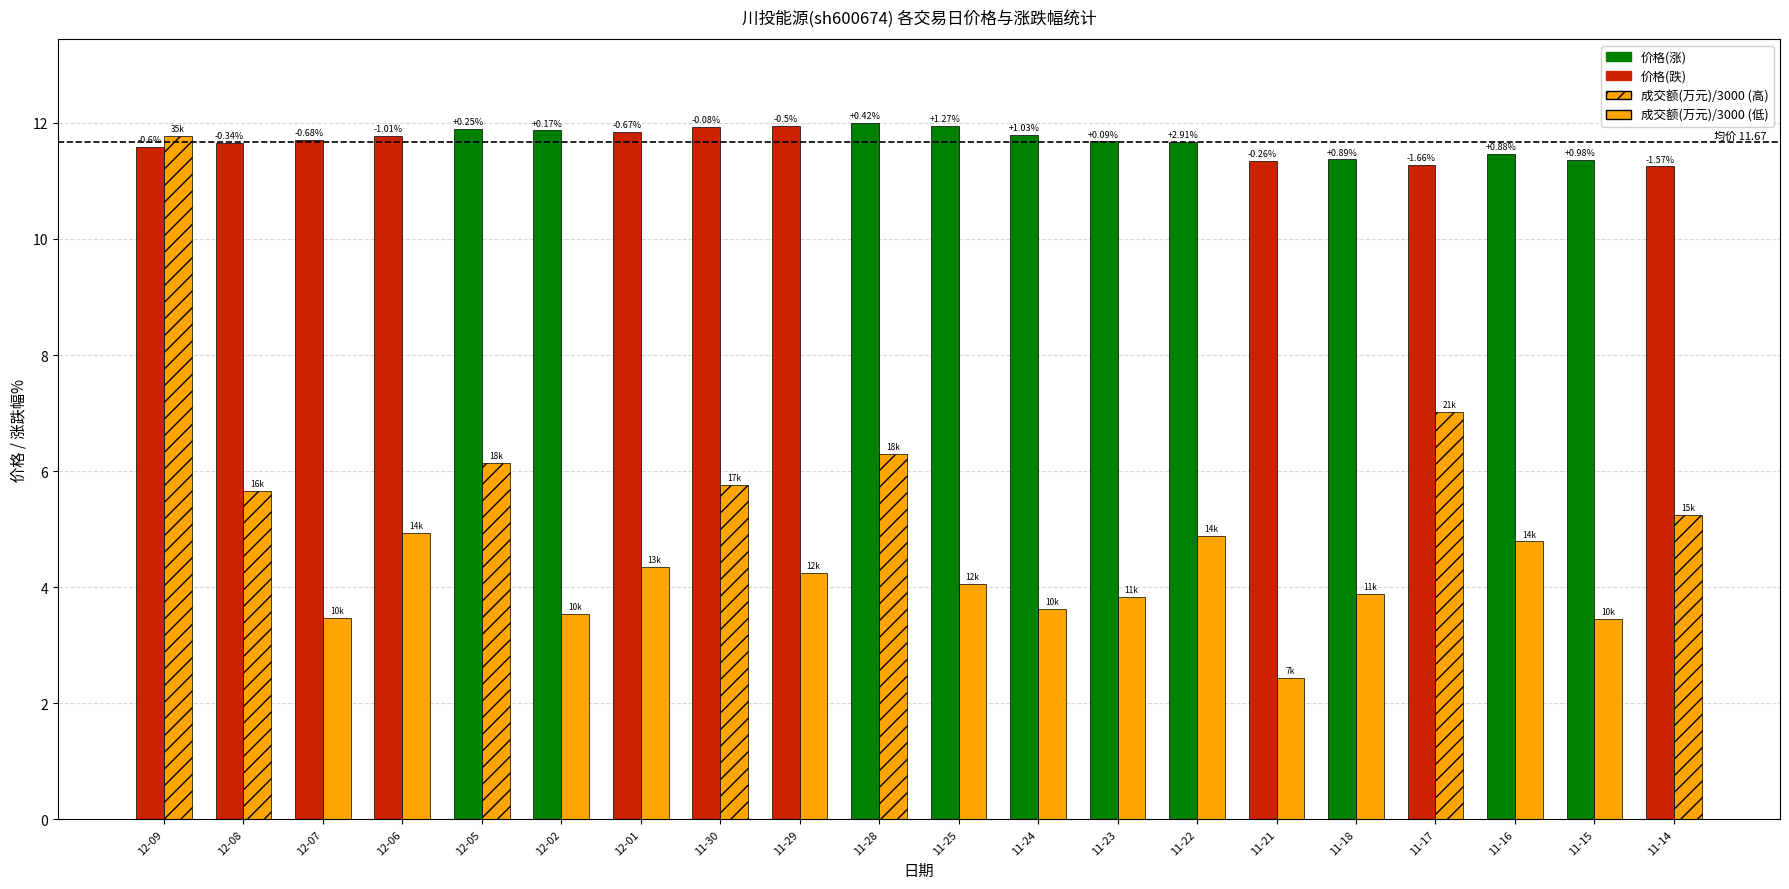

What is the greatest value displayed?

12.0